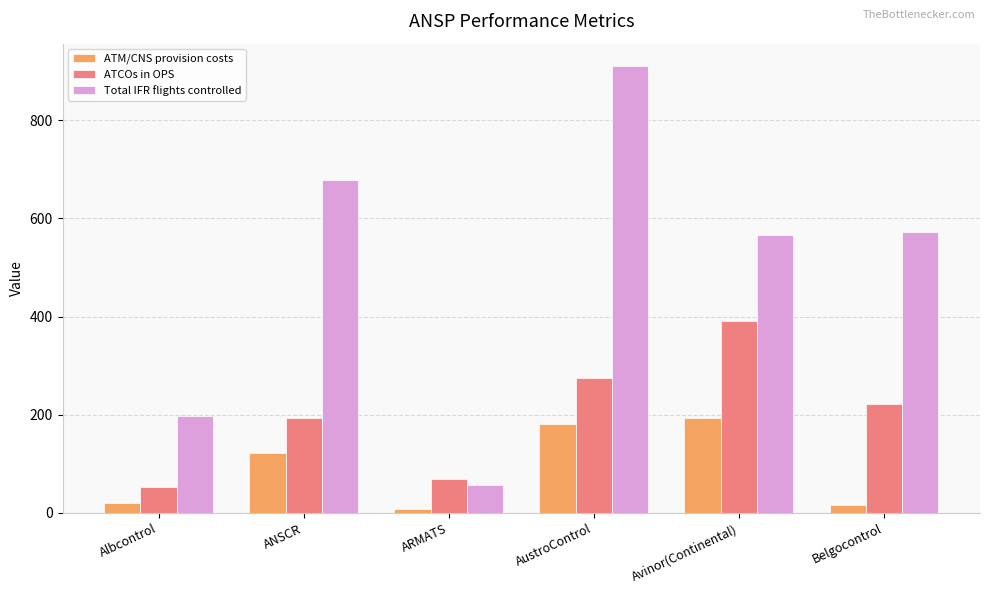

What is the value of the ATM/CNS provision costs bar at the 5th from the left?

193.1